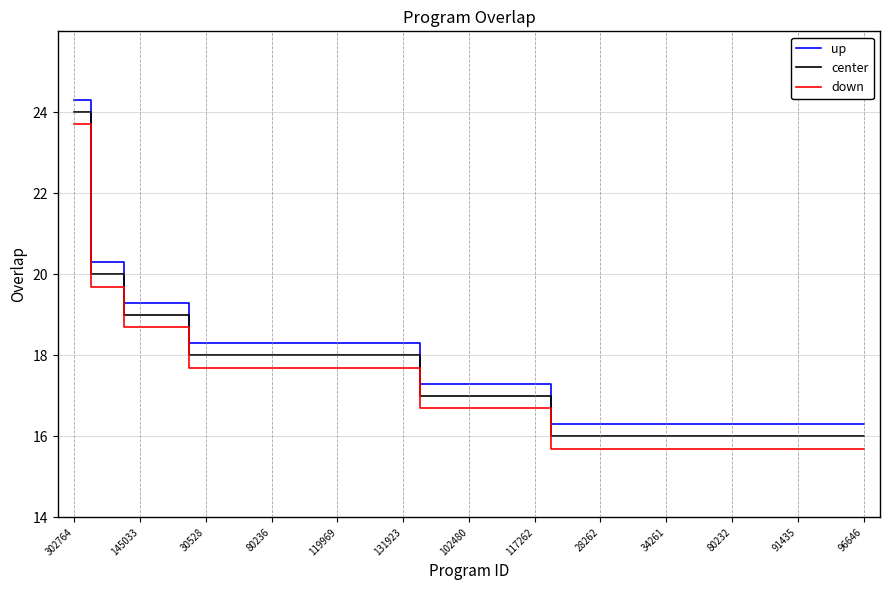

True or false: center and down cross at least once.

False